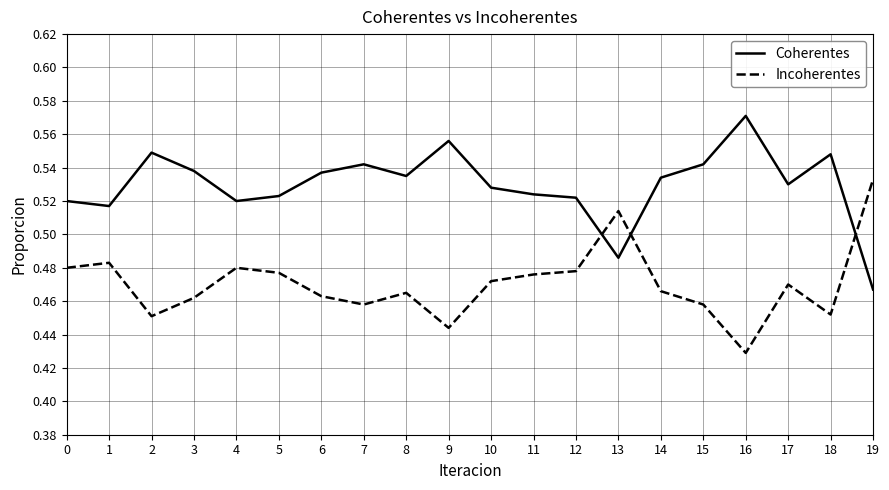

Which category has the lowest value across all series?

16